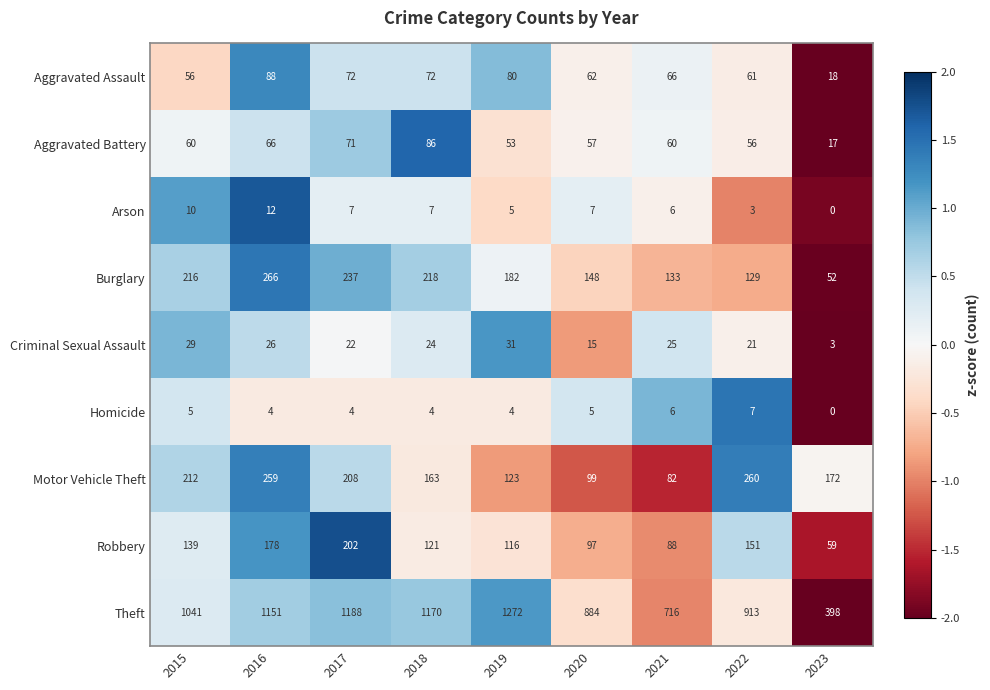

How many categories are shown in the chart?

9